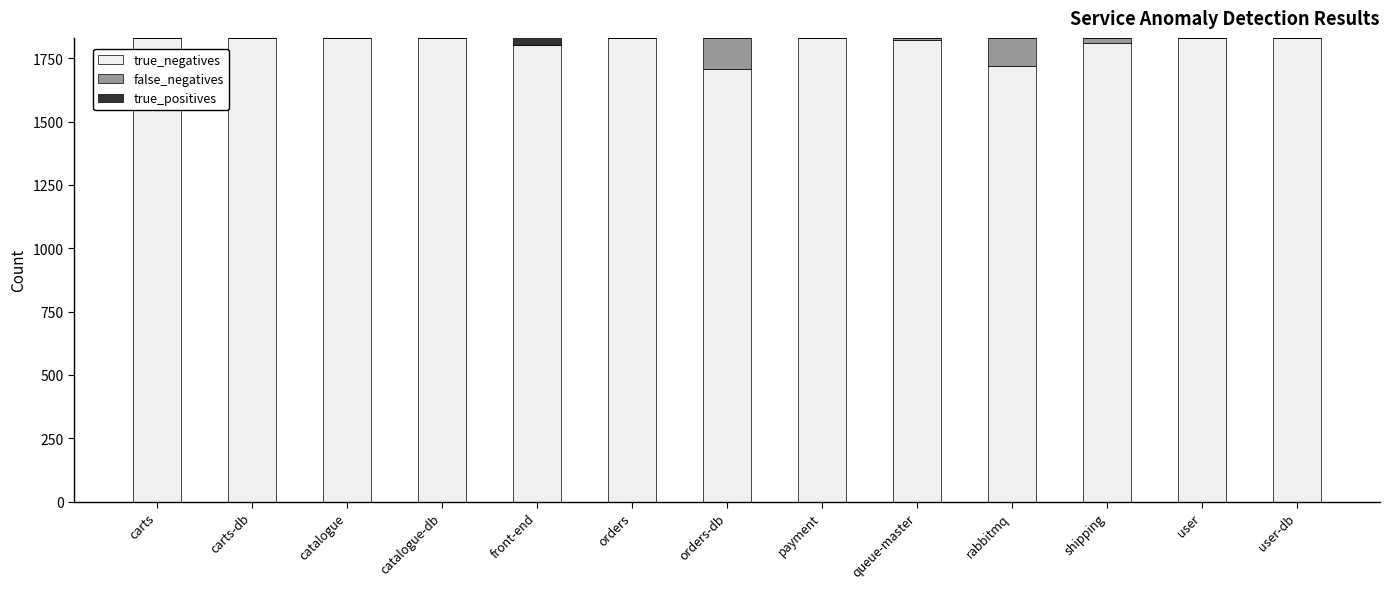

What is the total value across all series at payment?

1830